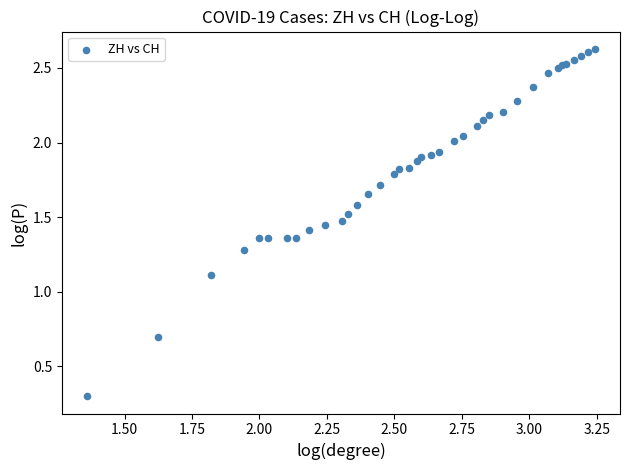

What Y value in the scatter plot is closest to 1?

1.1